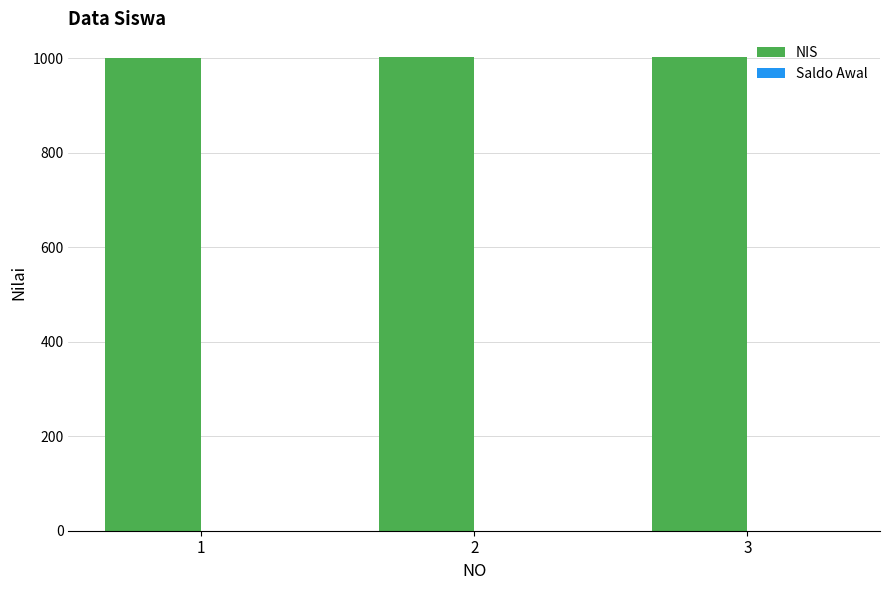

What is the sum of the values at 2 and 1?

2003